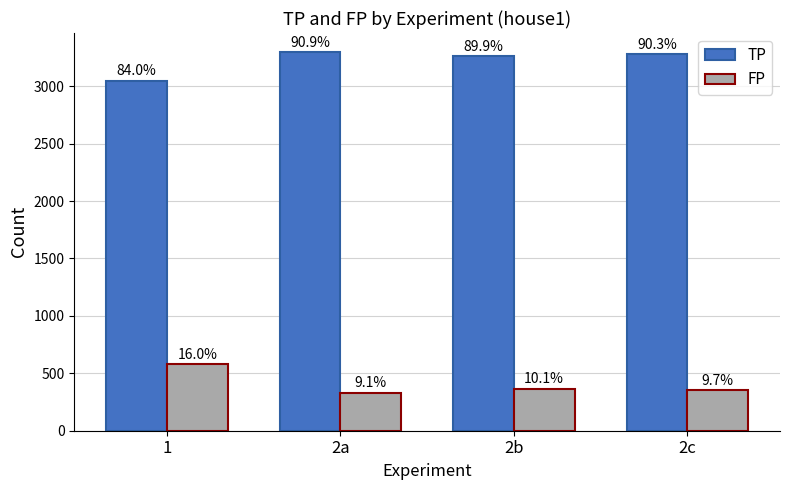

What are all the series names shown in the legend?

TP, FP